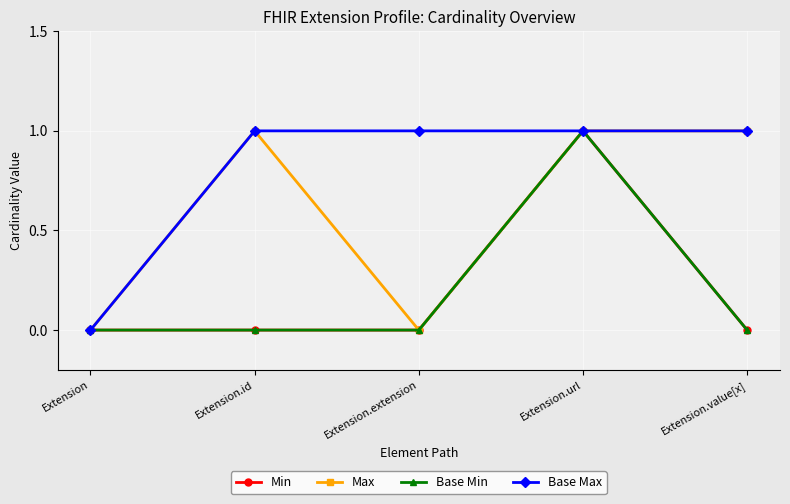

Is this an area chart (filled region under the line)?

No